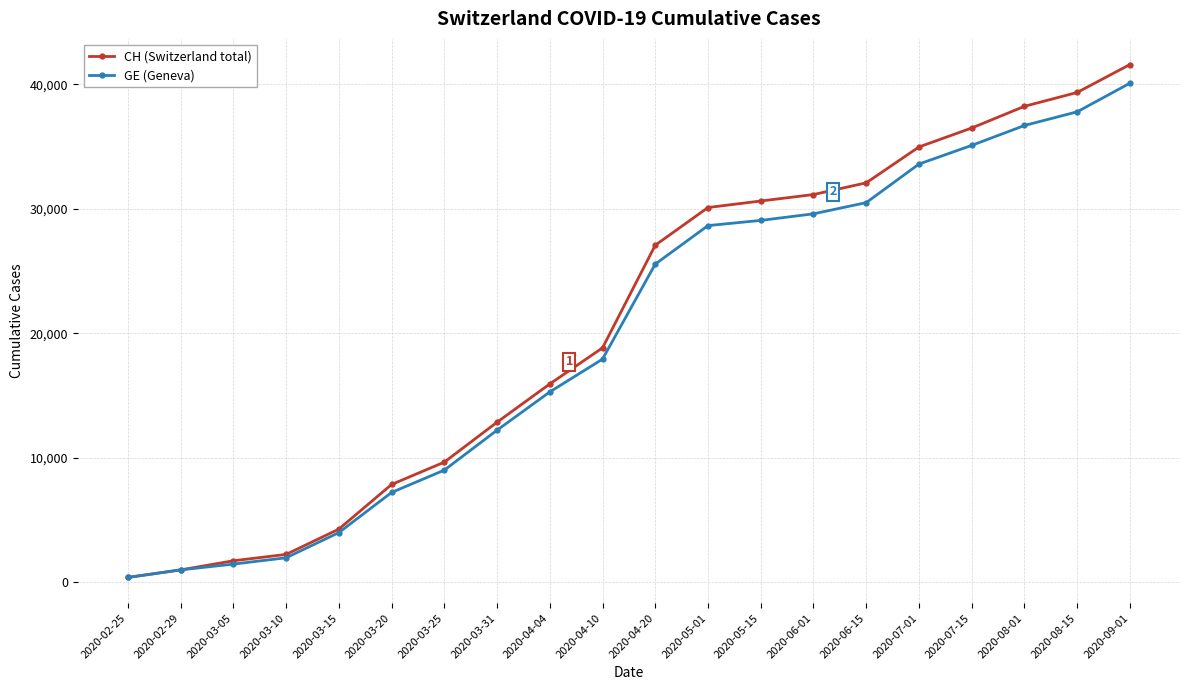

Reading left to right, list all the values displayed in this chart.

CH (Switzerland total): 375	981	1715	2226	4259	7847	9642	12852	15926	18827	27078	30107	30631	31150	32090	34974	36498	38241	39355	41600
GE (Geneva): 375	981	1447	1955	3978	7205	9000	12210	15284	17922	25560	28654	29072	29600	30500	33600	35100	36700	37800	40100